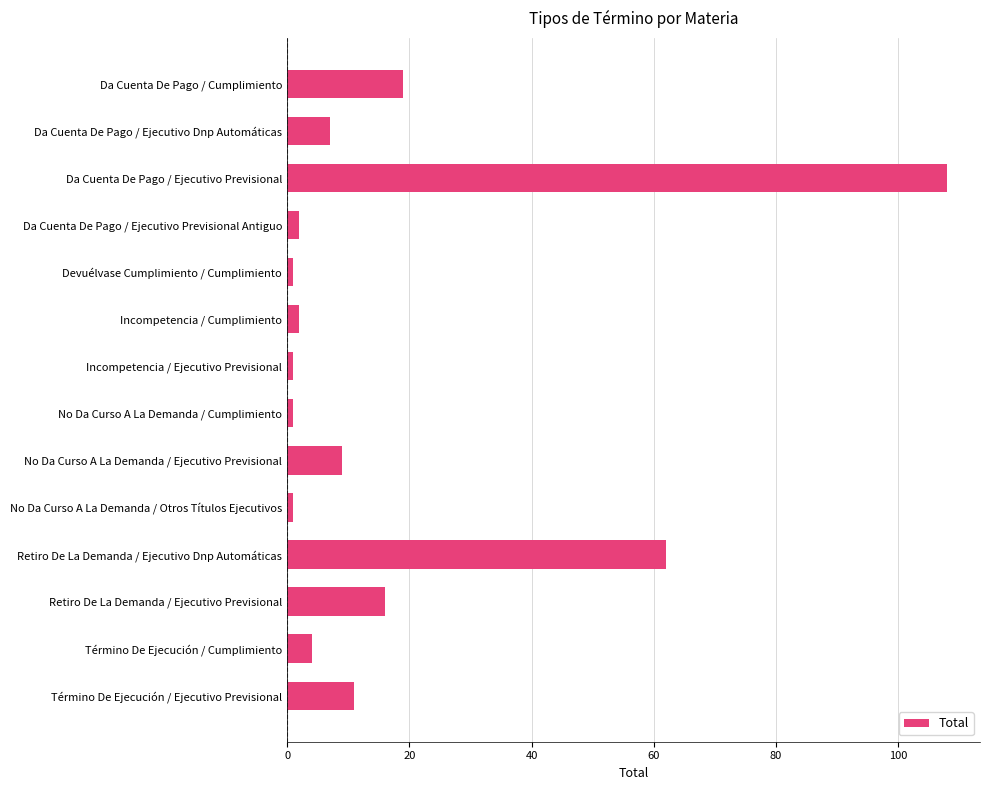

Where is the data nearest to the value 54?

Retiro De La Demanda / Ejecutivo Dnp Automáticas